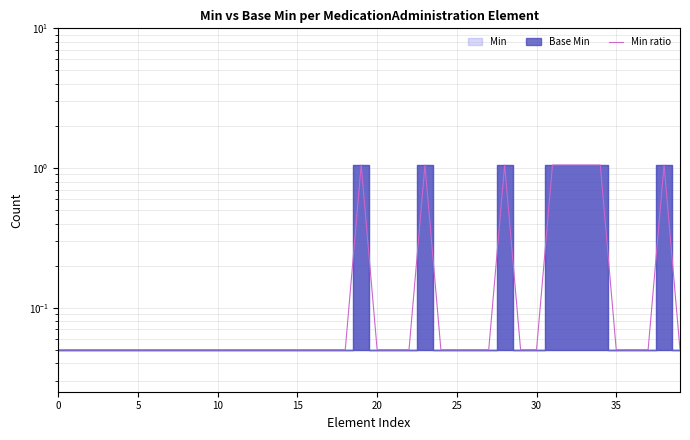

The value at 30 is 0.1. True or false?

True